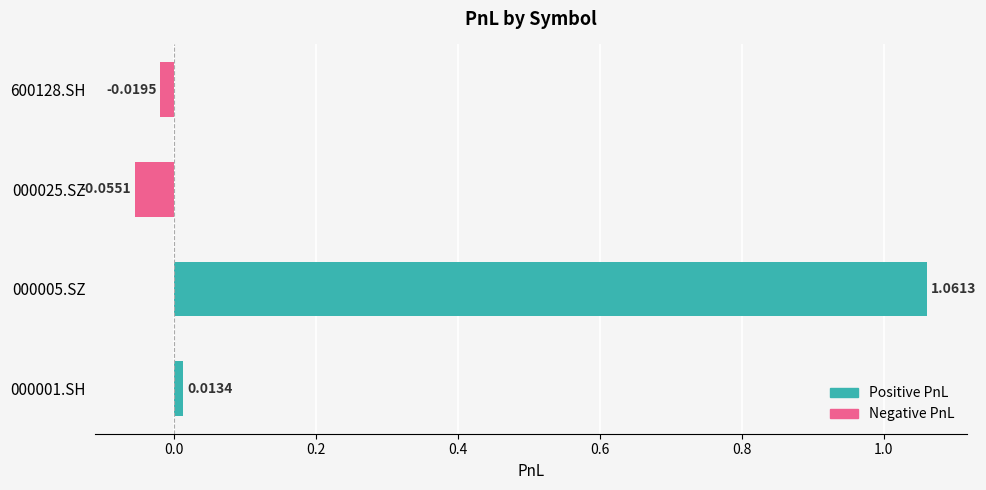

Where is the data nearest to the value 0?

000001.SH